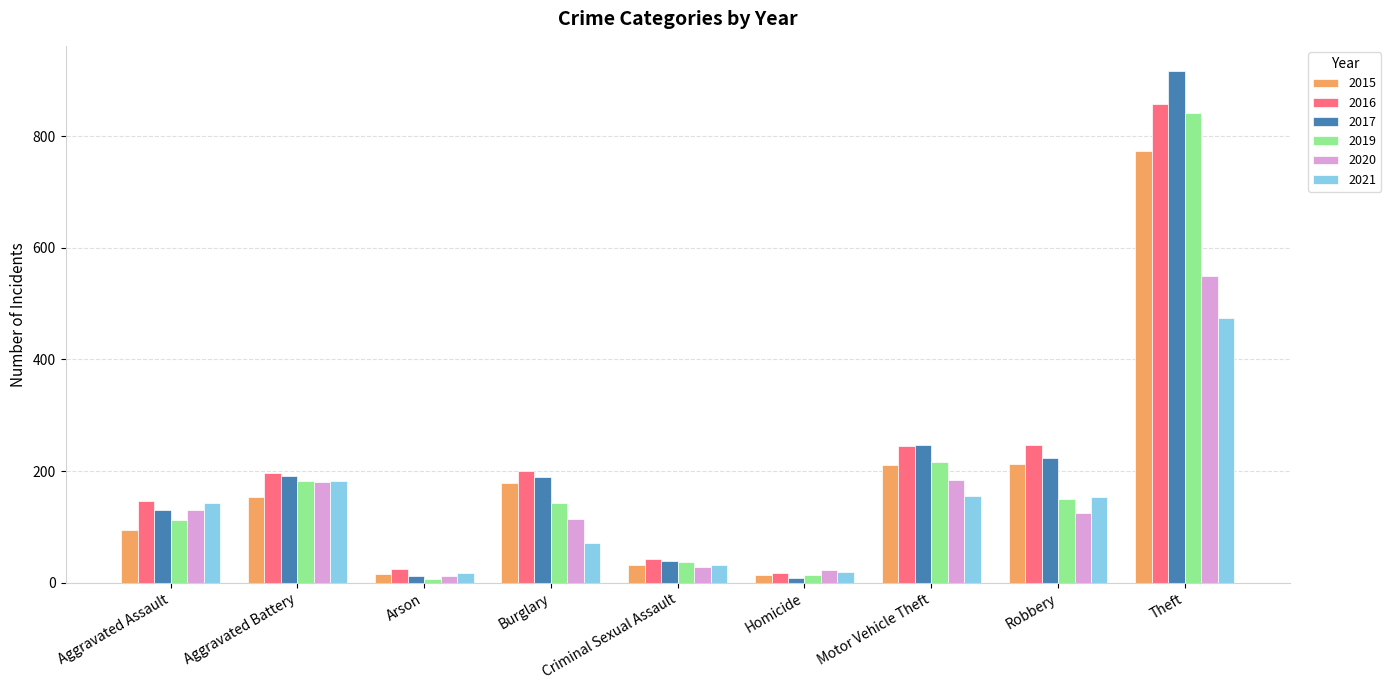

What is the label of the 6th bar from the left?

Homicide